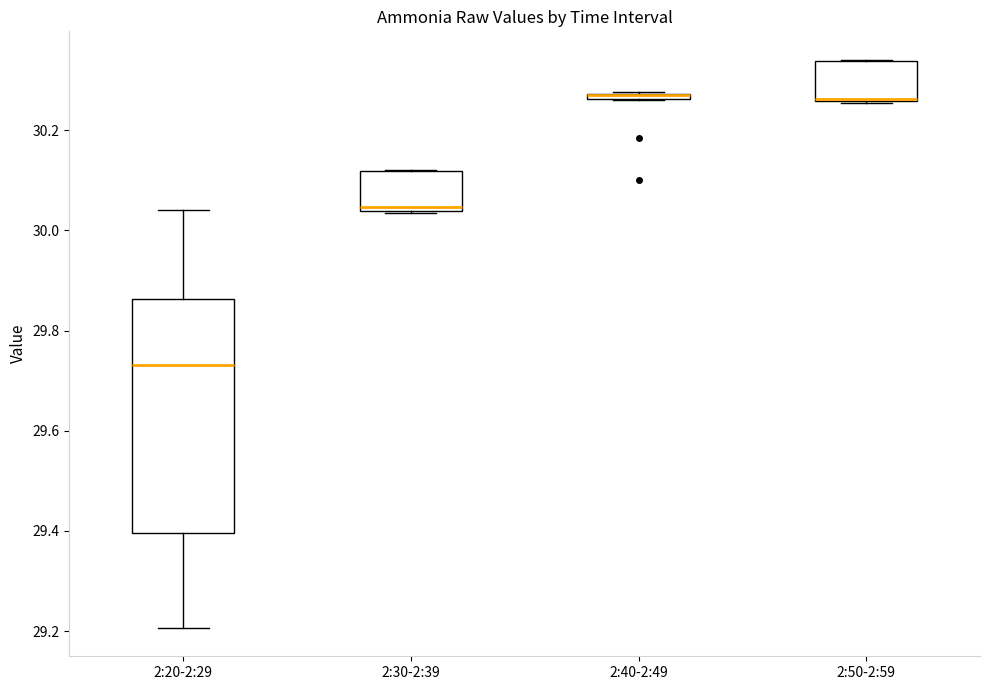

Comparing the boxes themselves (not the whiskers), which one is the tallest?

2:20-2:29